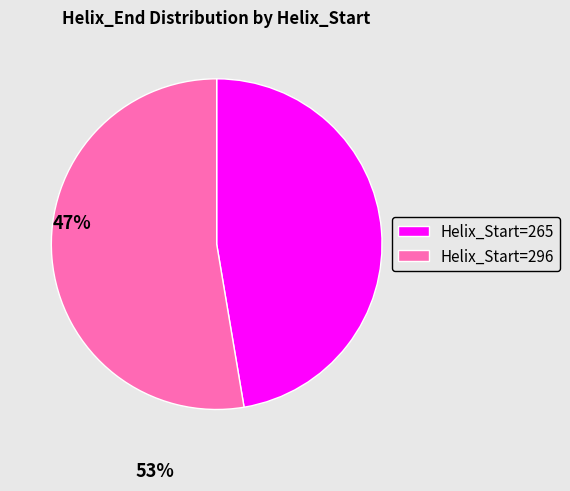

Which slice is the largest?

Helix_Start=296